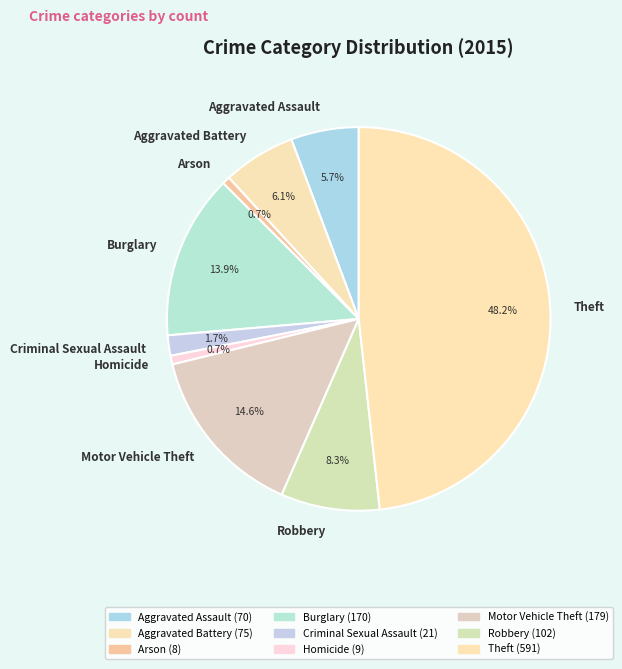

What portion of the pie excludes Arson?

99.3%